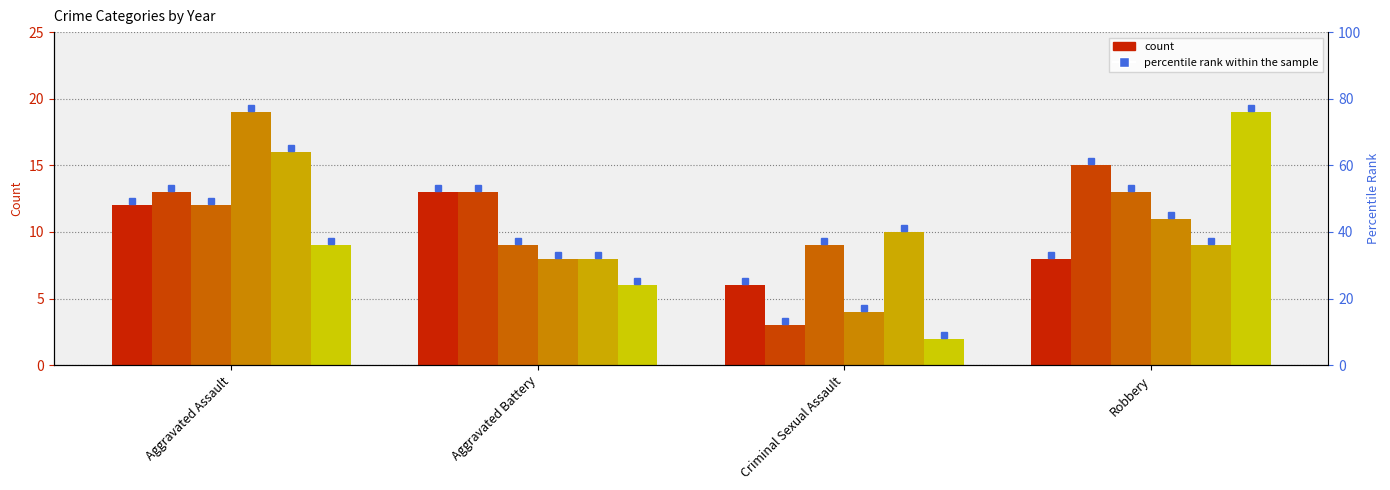

Does the chart contain stacked bars?

No